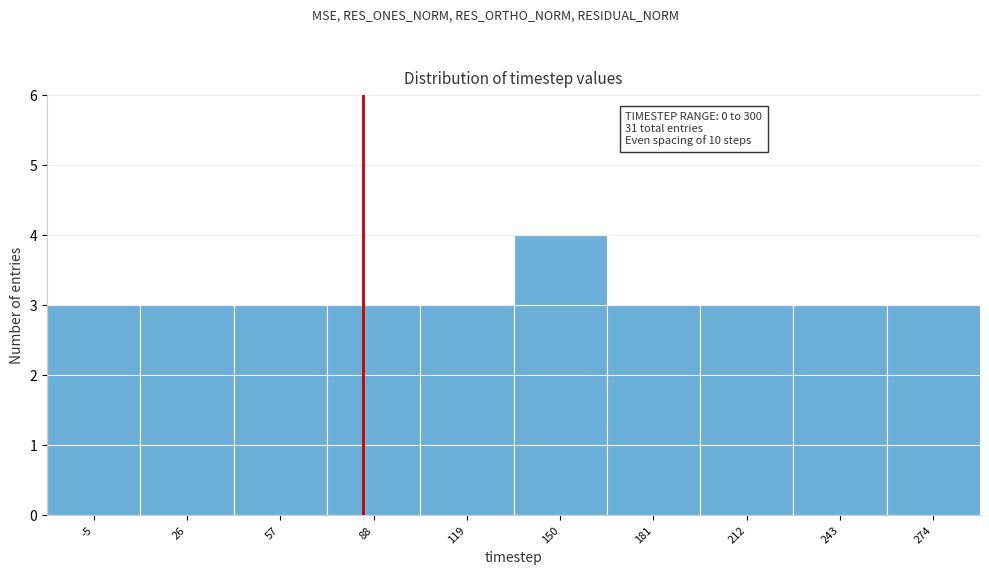

Reading left to right, extract all data points from this chart.

3	3	3	3	3	4	3	3	3	3